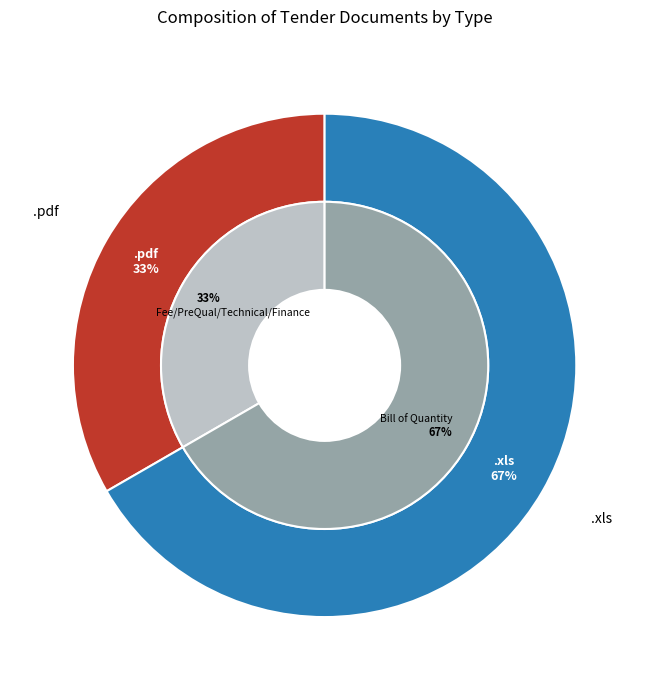

True or false: .pdf accounts for 24% of the total.

False